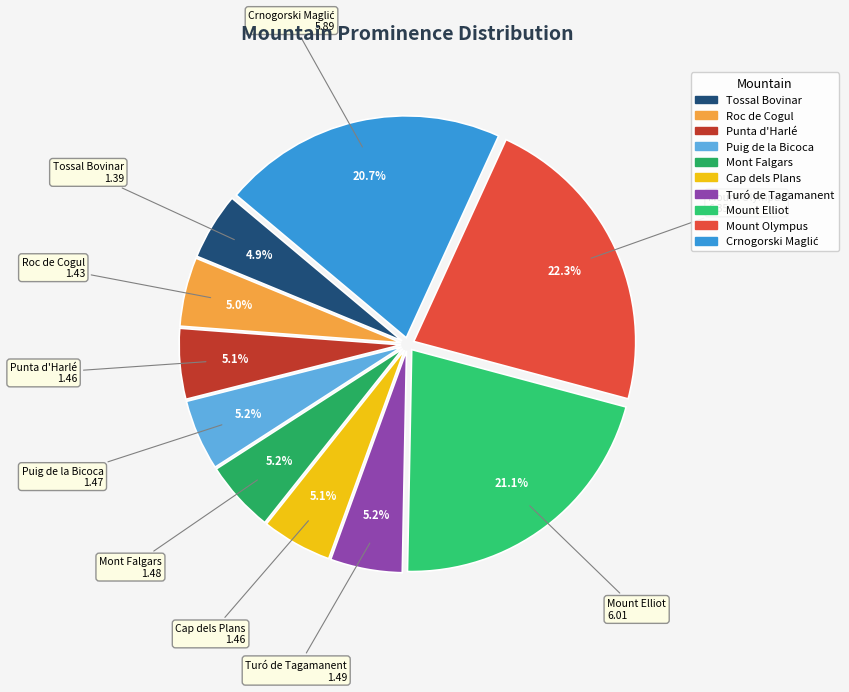

Does any single category account for the majority?

No